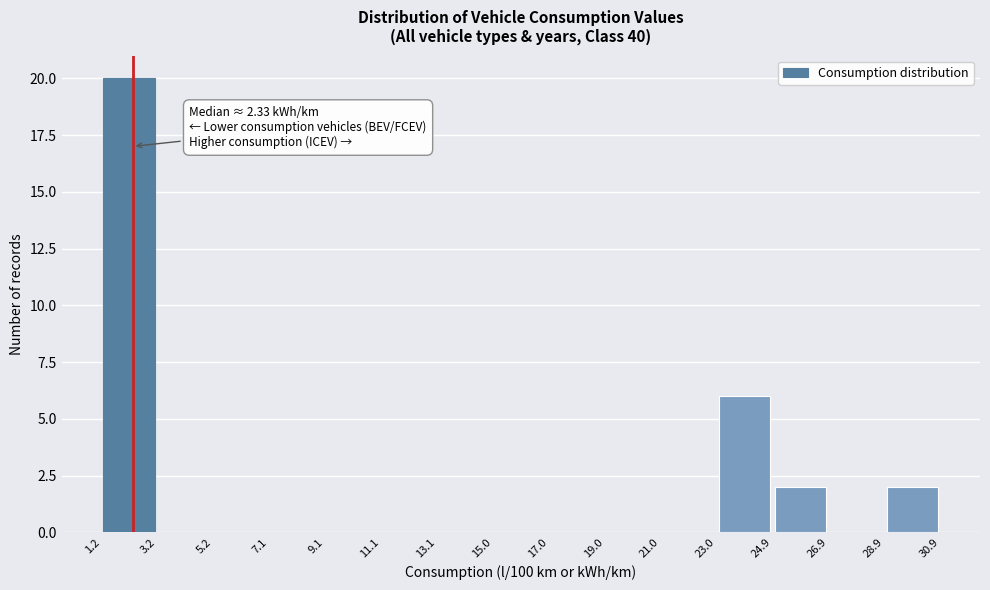

Over which range of the x-axis is the bar tallest?

1.2 to 3.2